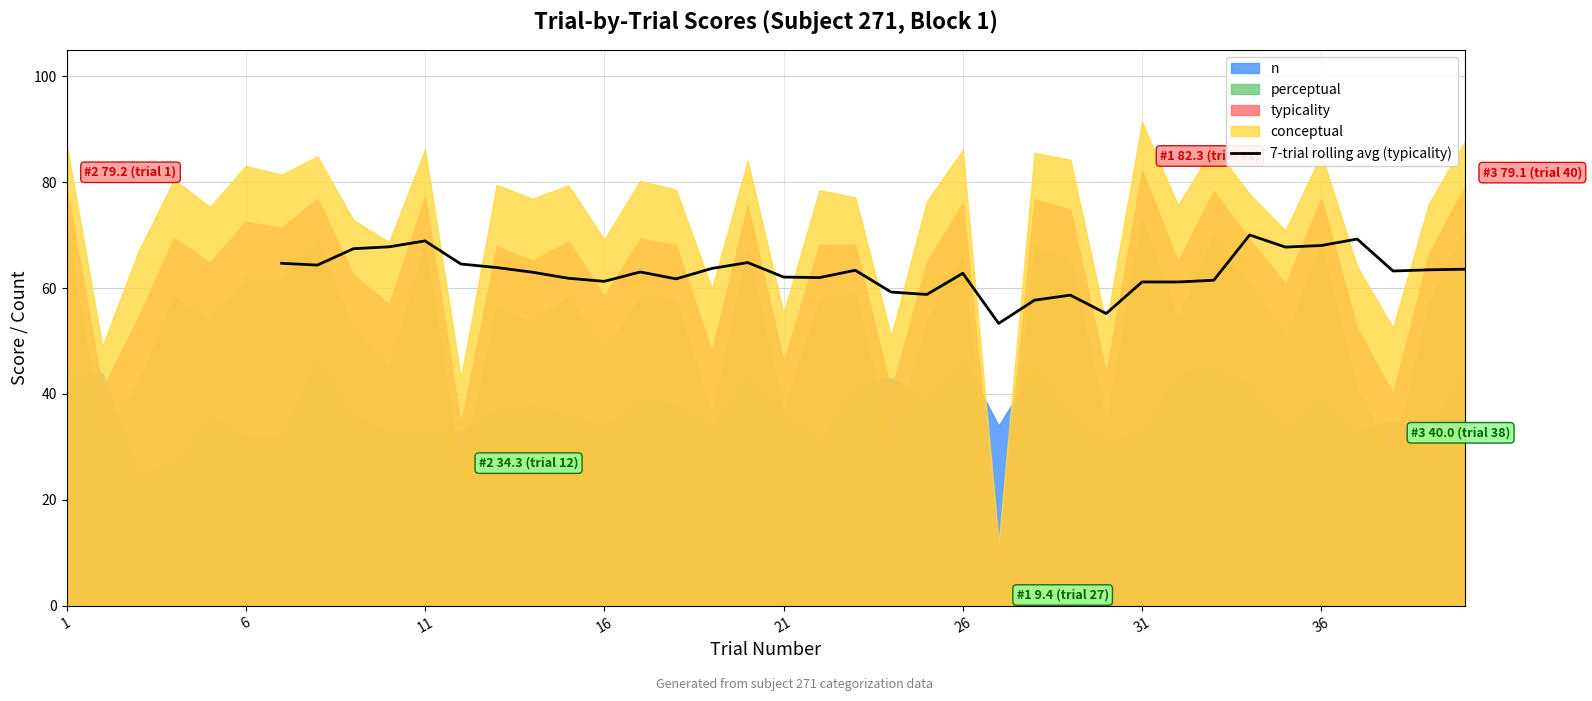

What is the highest value of the 7-trial rolling avg (typicality) series?

70.0